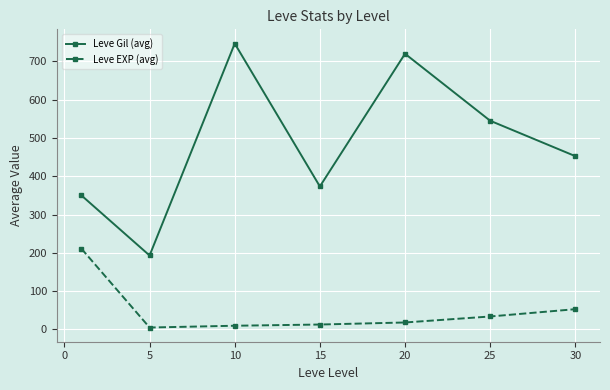

Which series has the largest total across all categories?

Leve Gil (avg)